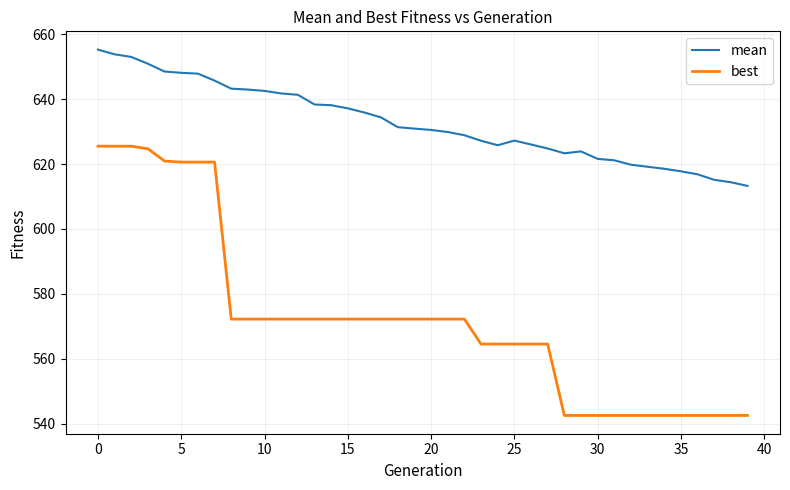

What is the greatest value displayed?

655.3